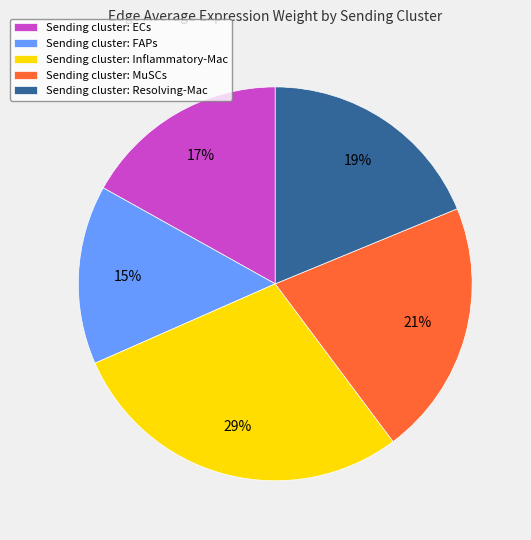

Which has a higher value, Sending cluster: FAPs or Sending cluster: MuSCs?

Sending cluster: MuSCs